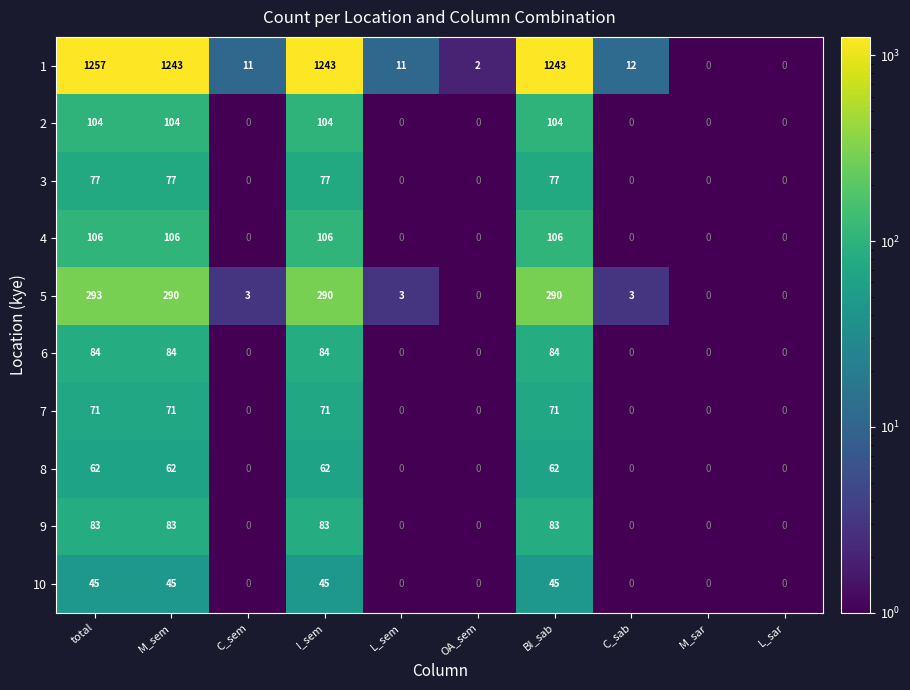

What is the difference between the highest and lowest values at I_sem?

1198